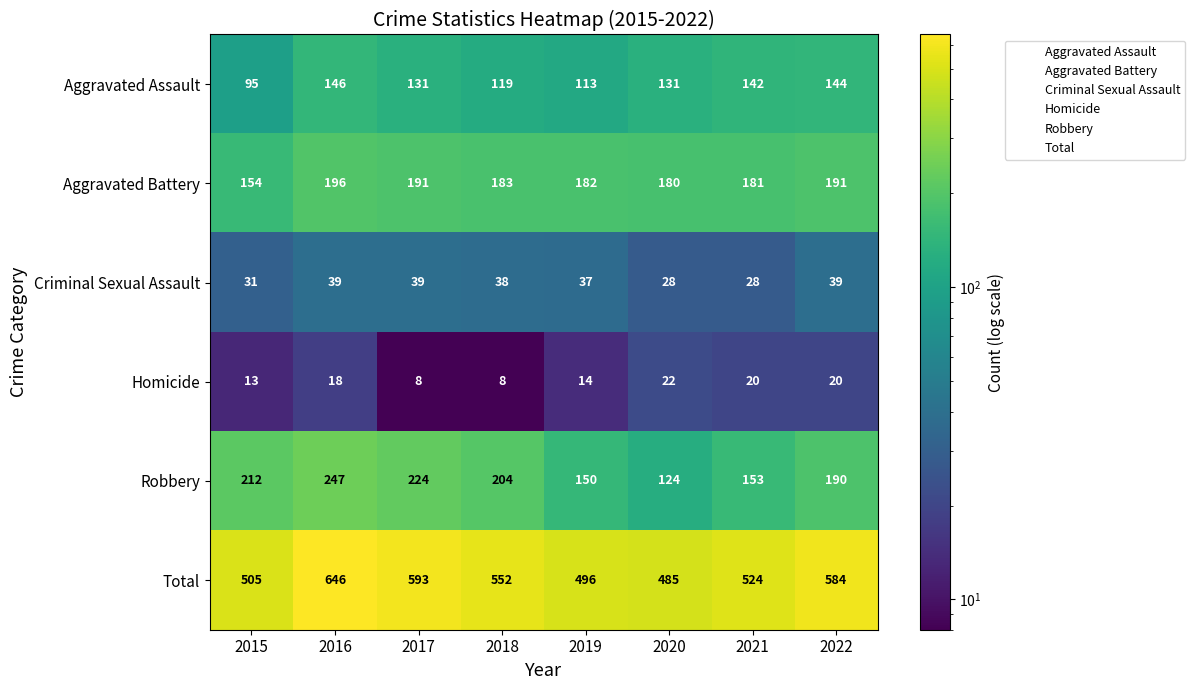

Where does the Total series first go above 552?

2016